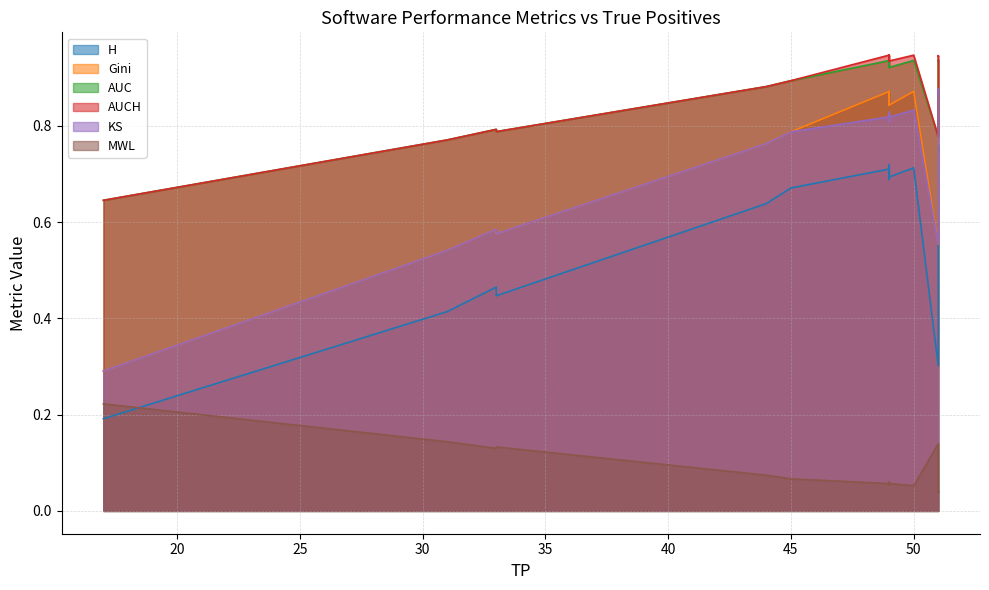

In MWL, how many points are lower than both neighbors (excluding endpoints)?

4